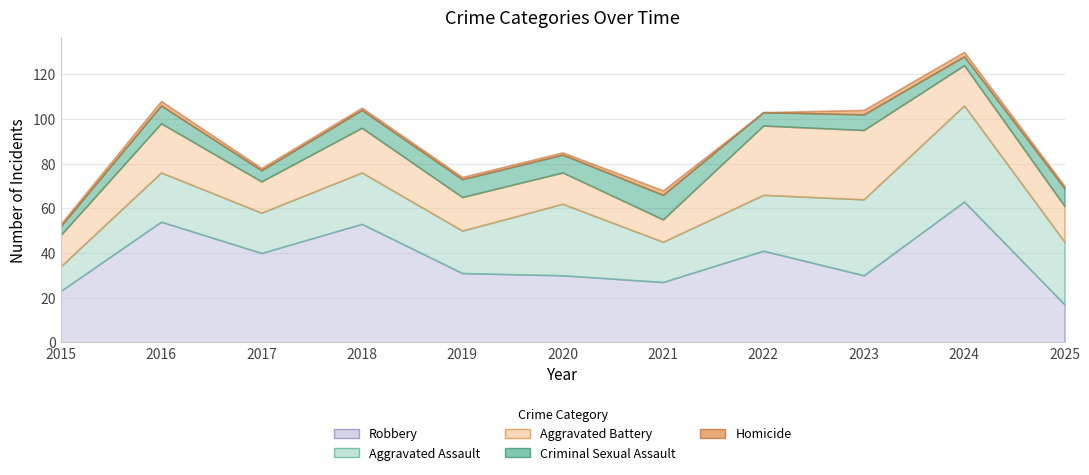

Is it true that Robbery equals 63 at 2024?

True